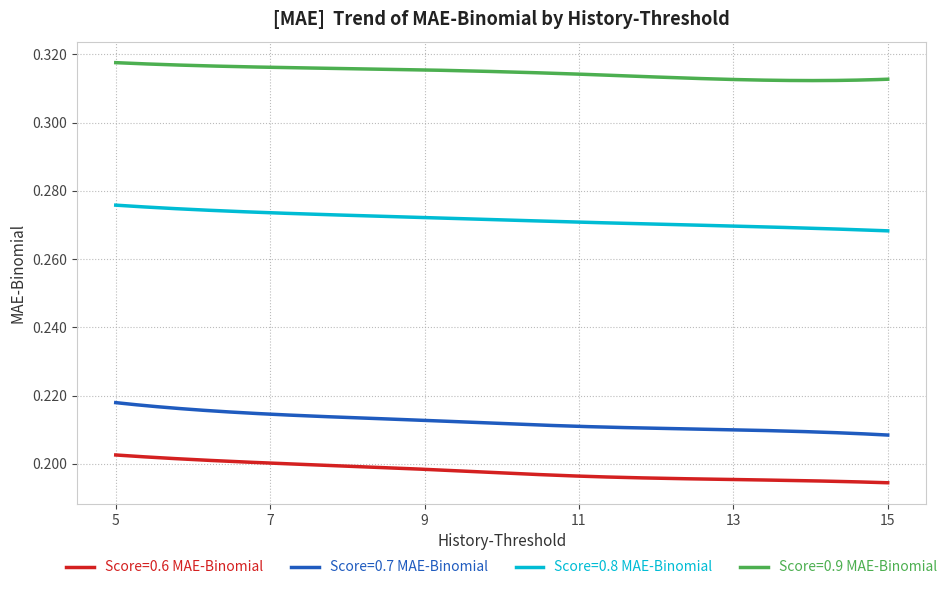

How many Score=0.9 MAE-Binomial values are between 0 and 1?

300